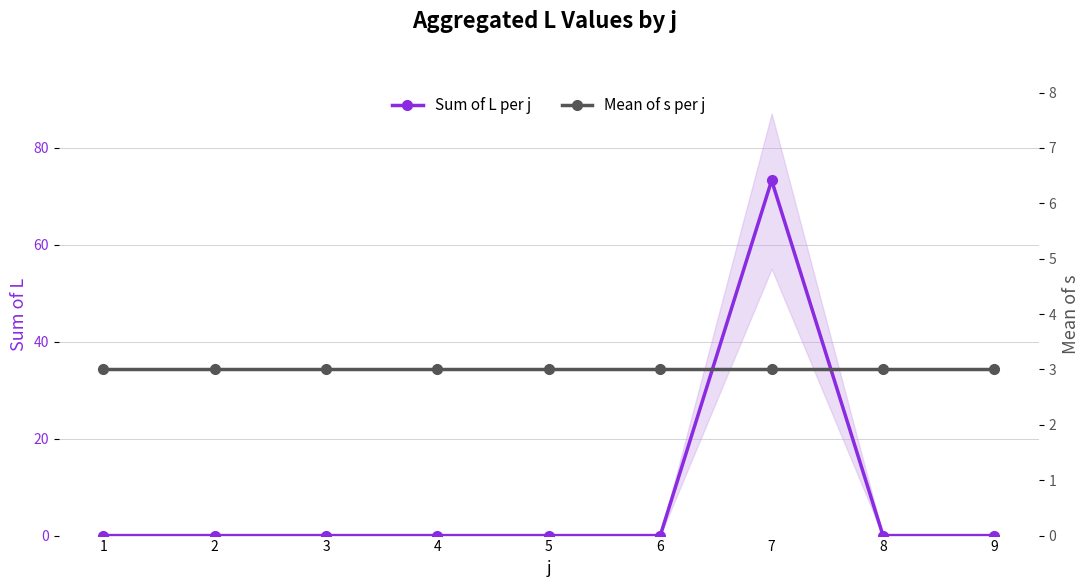

At how many categories does at least one series exceed 28?

1